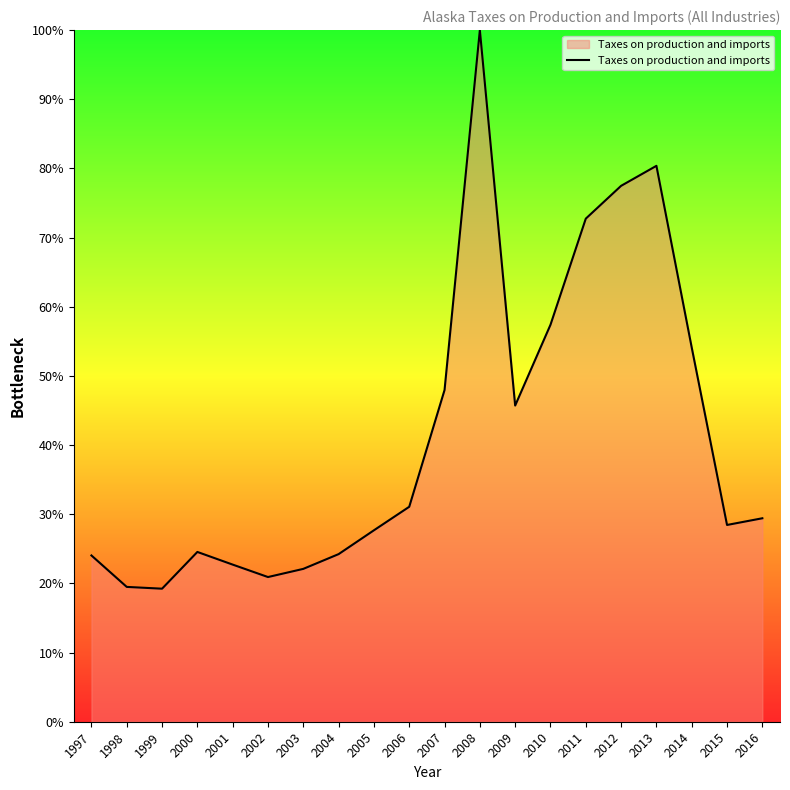

What is the sum of the values at 1999 and 2004?

43.5